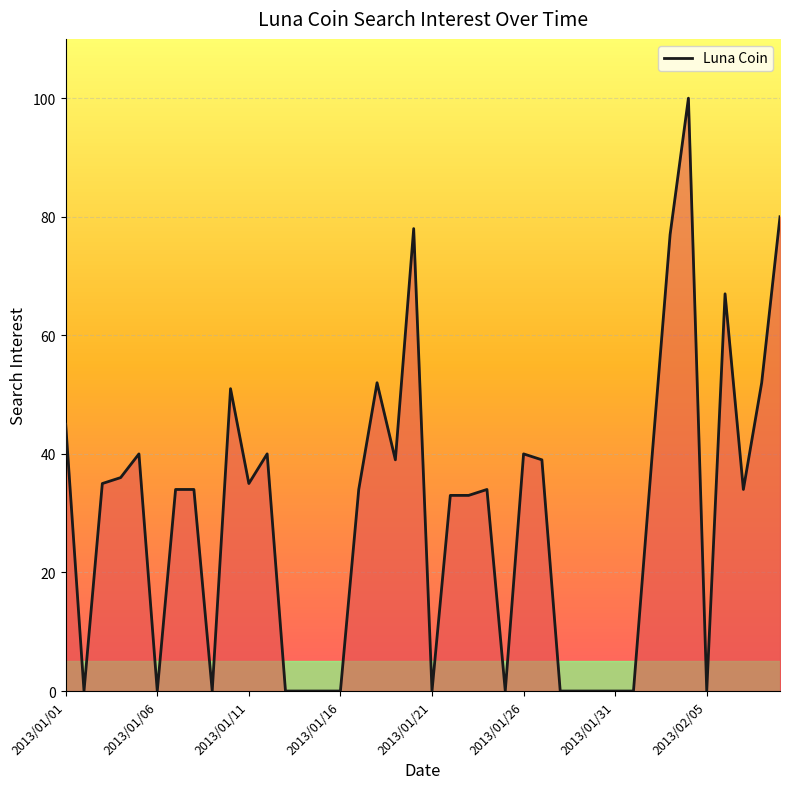

What is the difference between the maximum and minimum values?

100